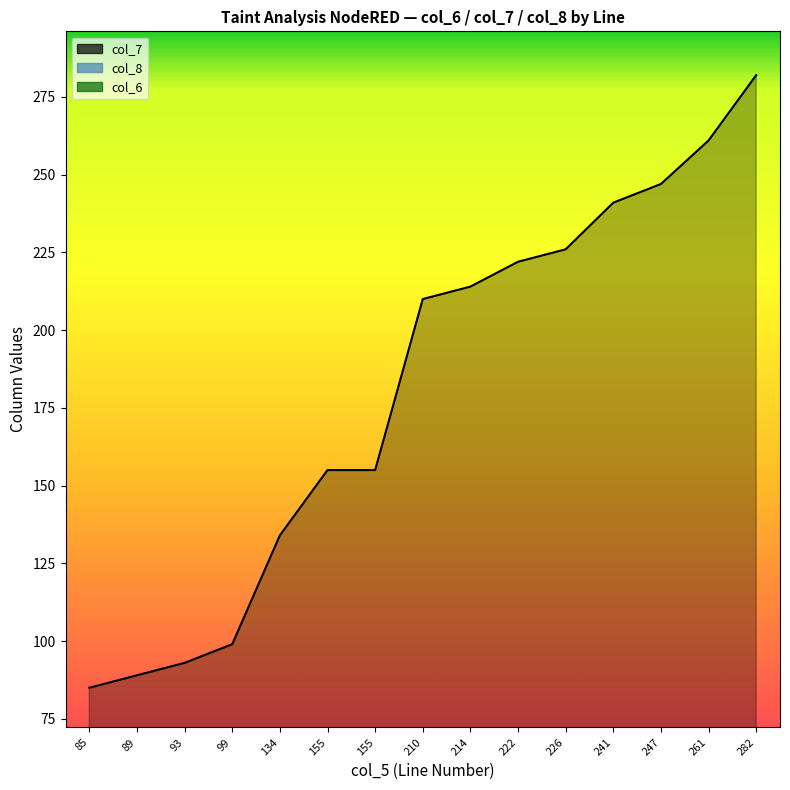

True or false: col_7 and col_6 cross at least once.

False